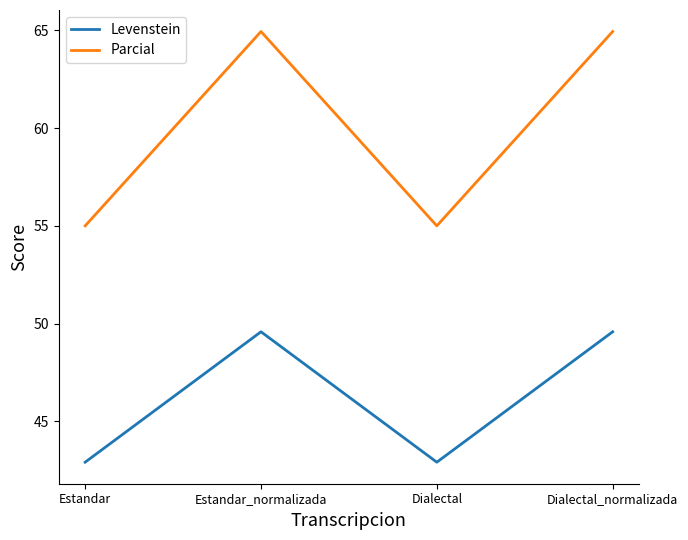

How many distinct data groups are displayed?

2